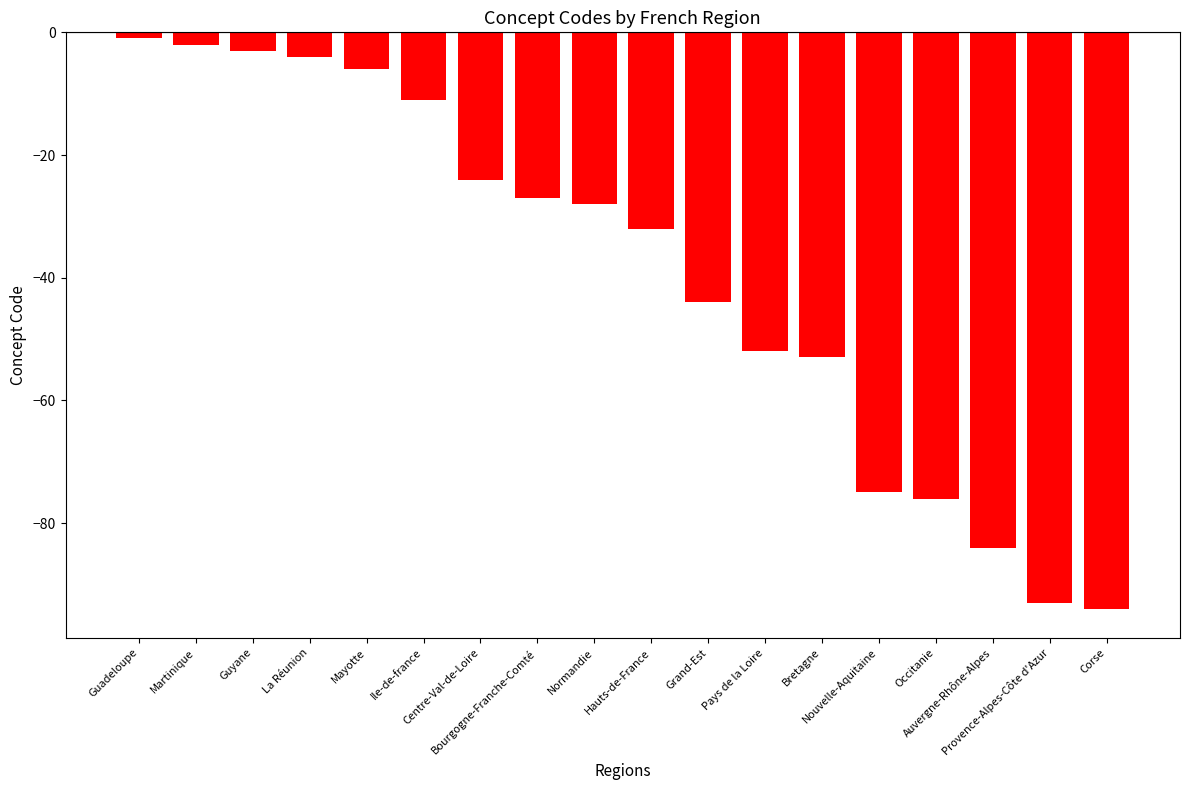

What is the value of the 6th bar from the left?

-11